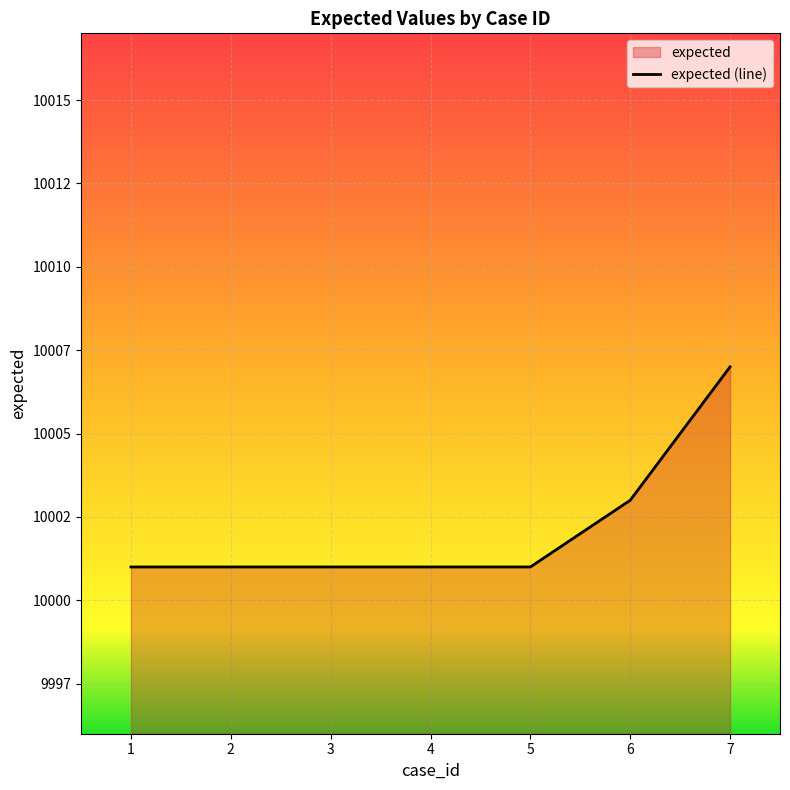

True or false: the data shows 10007 at 7.

True